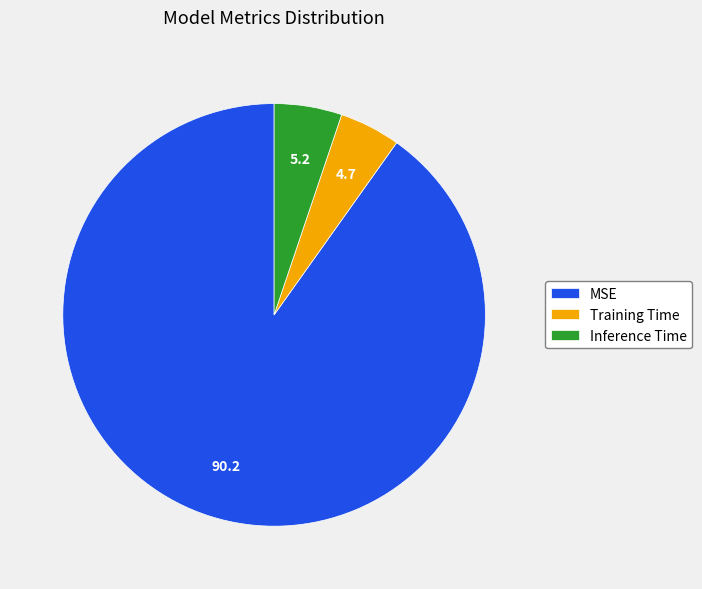

The Training Time slice represents 5% of the pie. True or false?

True